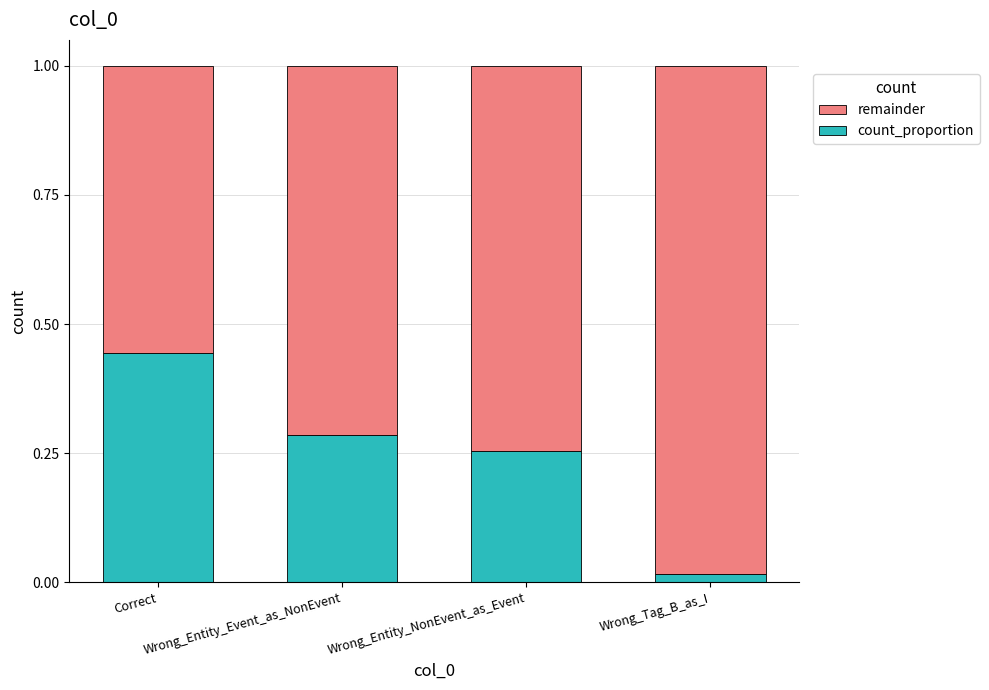

Which series has the widest spread of values?

remainder